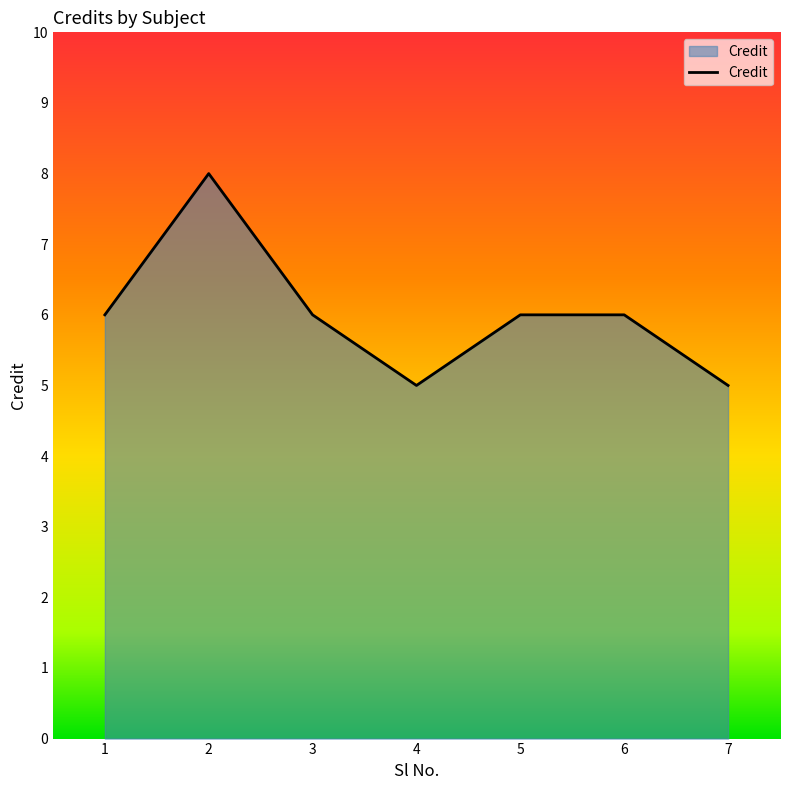

Does the chart display data point markers on the line(s)?

No